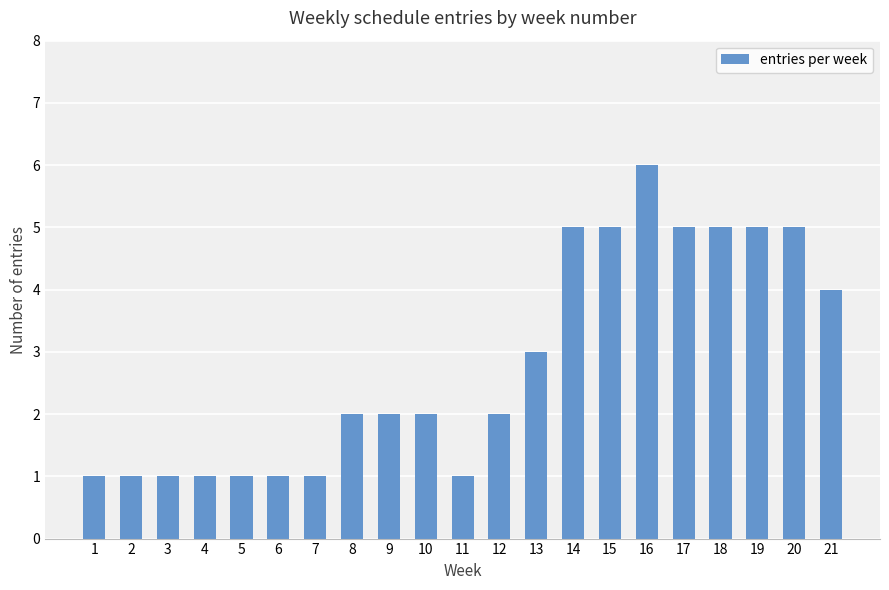

What value does the data have at 3?

1